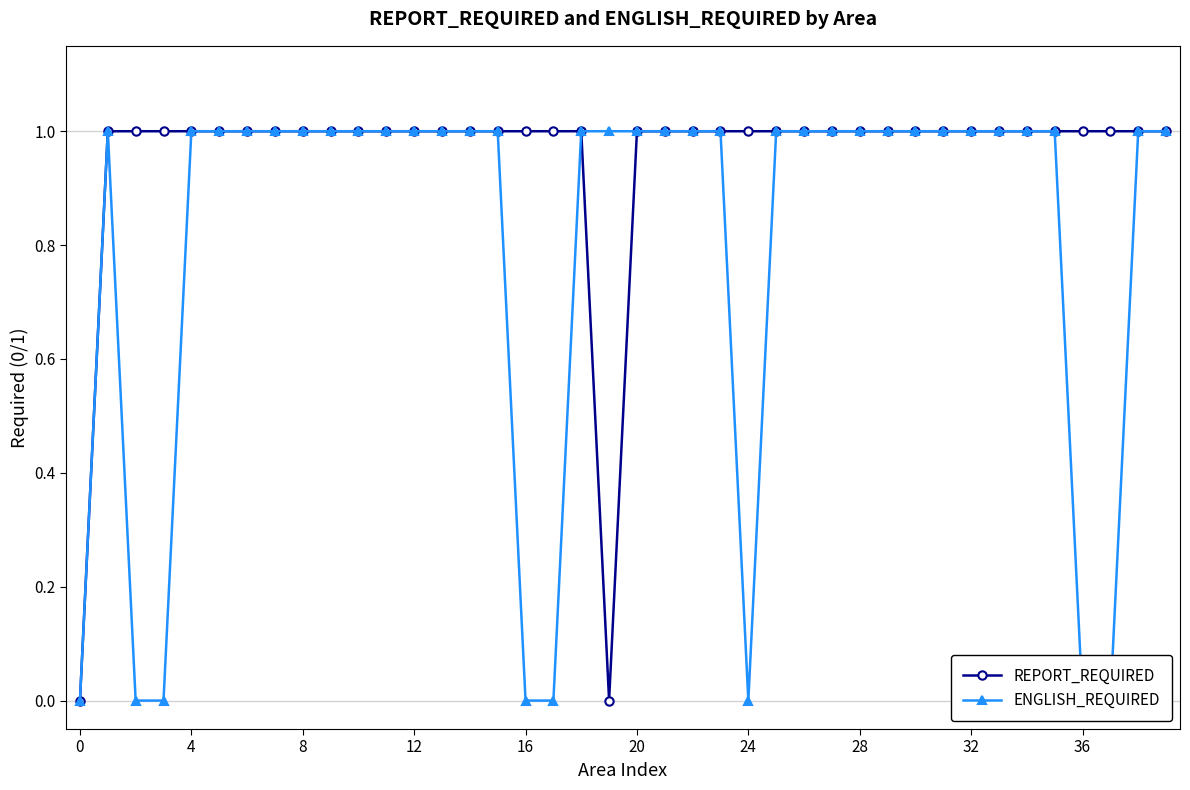

What is the difference between the maximum and minimum values in the ENGLISH_REQUIRED series?

1